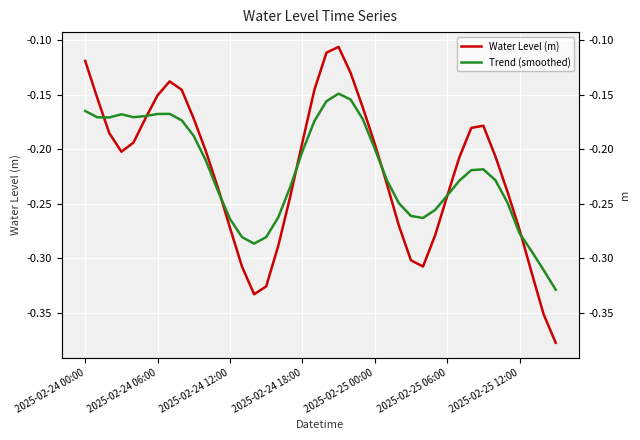

Rank the categories by Water Level (m) value from highest to lowest.

21, 20, 2025-02-24 00:00, 22, 7, 19, 8, 2025-02-25 12:00, 2025-02-24 06:00, 23, 2025-02-25 06:00, 9, 33, 32, 2025-02-24 12:00, 18, 2025-02-25 00:00, 24, 10, 2025-02-24 18:00, 34, 31, 25, 11, 35, 30, 17, 26, 12, 36, 29, 16, 27, 28, 13, 37, 15, 14, 38, 39